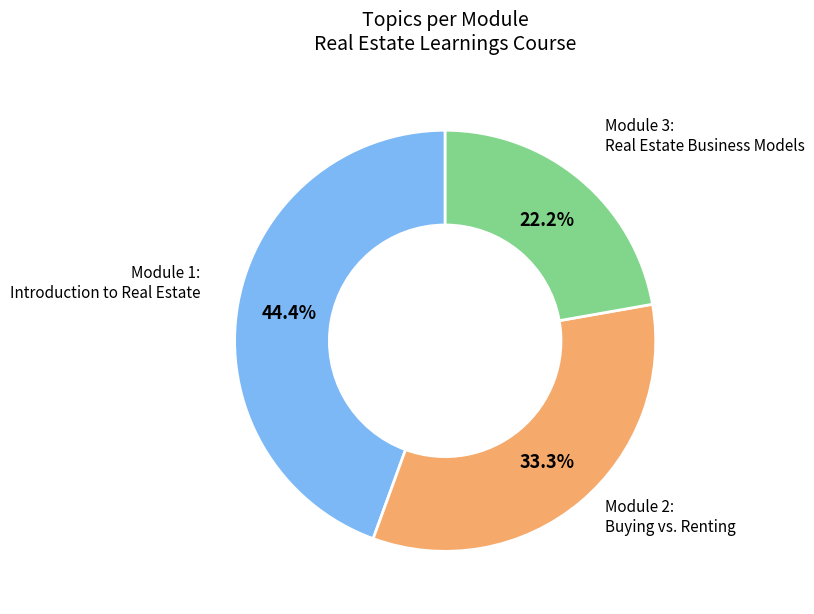

Is there any slice that represents more than half of the pie?

No